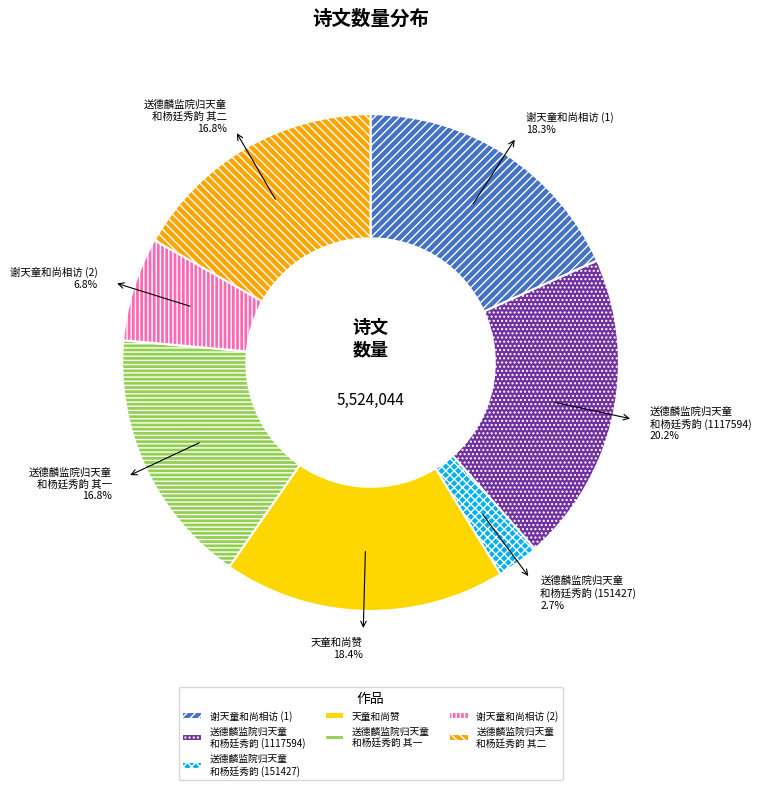

Which category has the biggest portion of the pie?

送德麟监院归天童 和杨廷秀韵 (1117594)